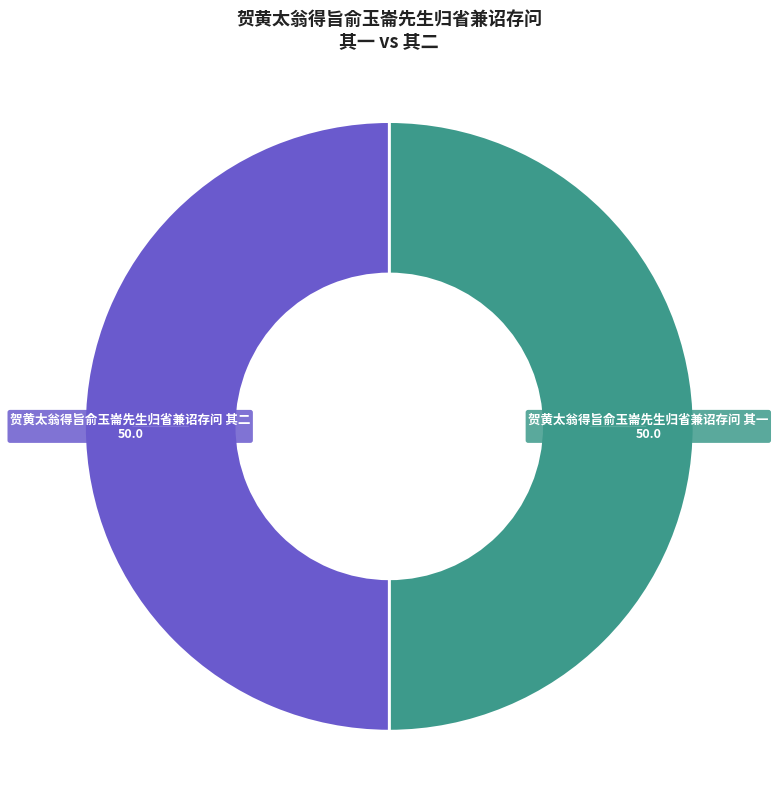

Do 贺黄太翁得旨俞玉崙先生归省兼诏存问 其一 and 贺黄太翁得旨俞玉崙先生归省兼诏存问 其二 together represent more than half of the pie?

Yes